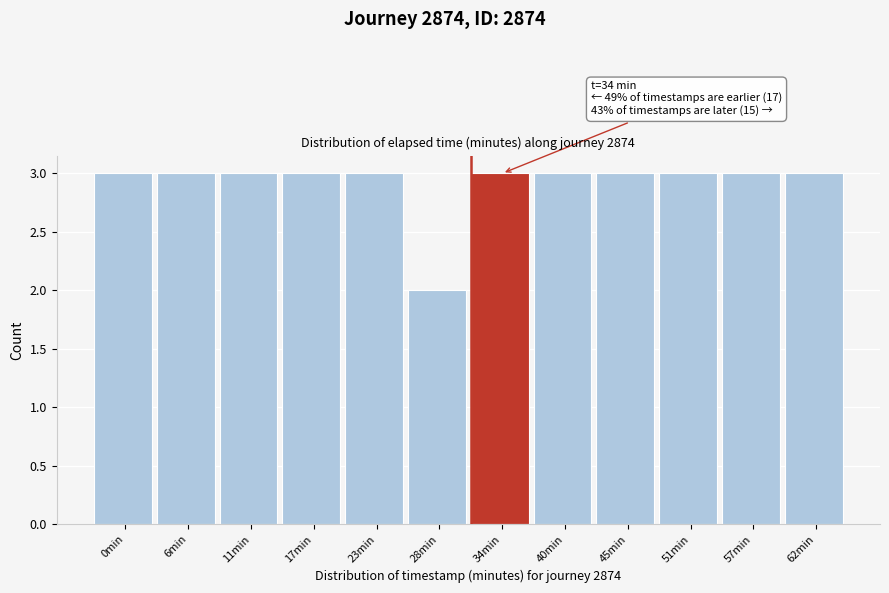

Reading left to right, extract all data points from this chart.

3	3	3	3	3	2	3	3	3	3	3	3